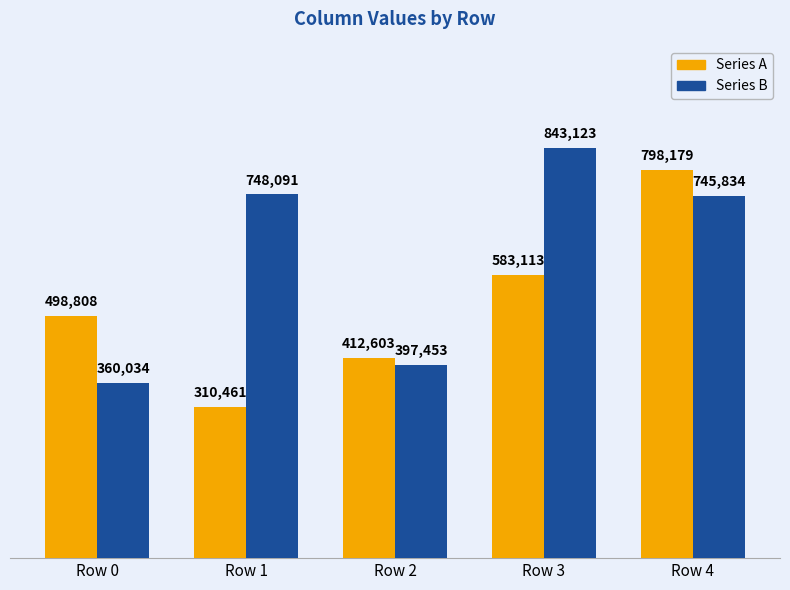

Which series has the largest range (max minus min)?

Series A